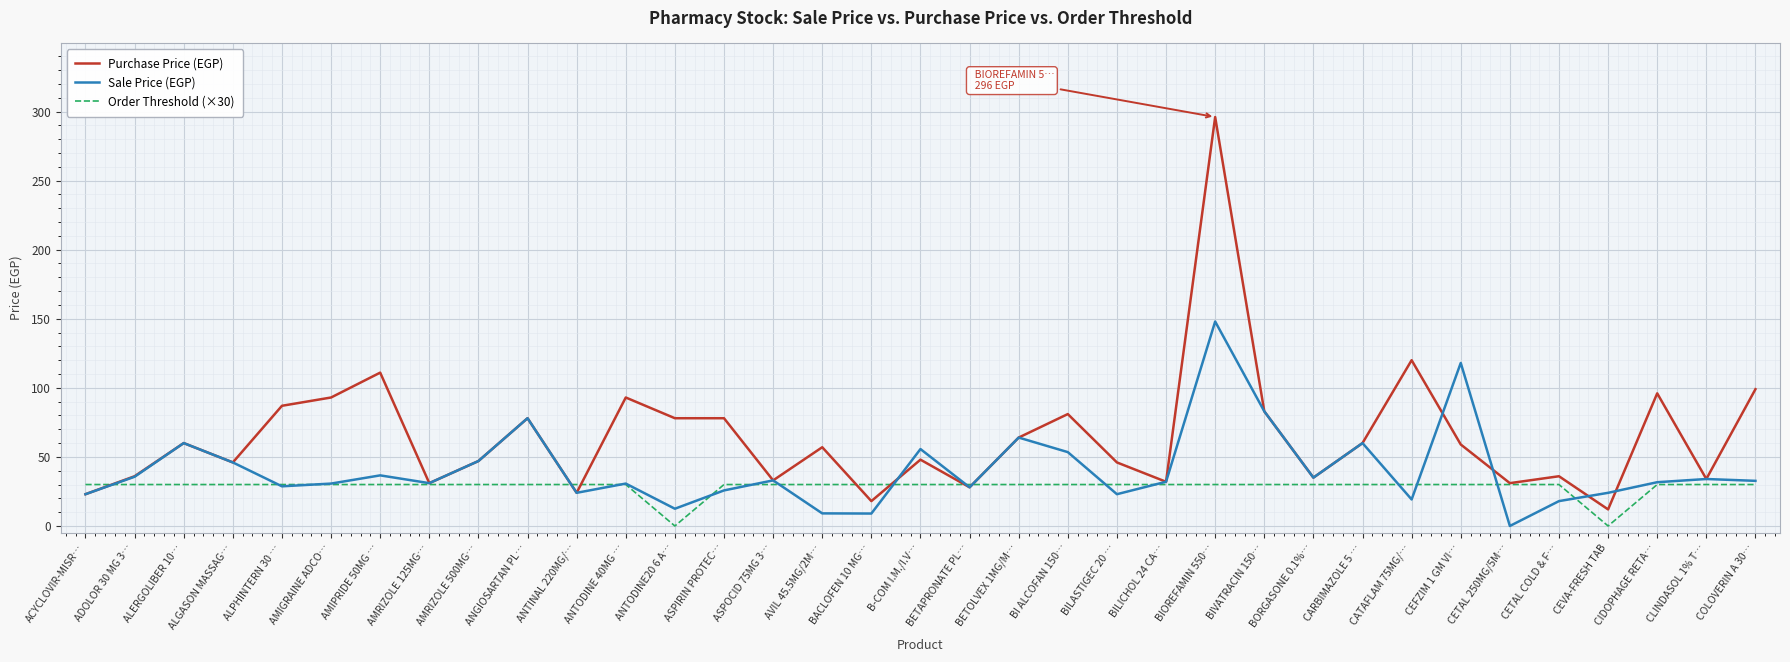

Where do Sale Price (EGP) and Order Threshold (×30) first cross each other?

ACYCLOVIR-MISR… and ADOLOR 30 MG 3…